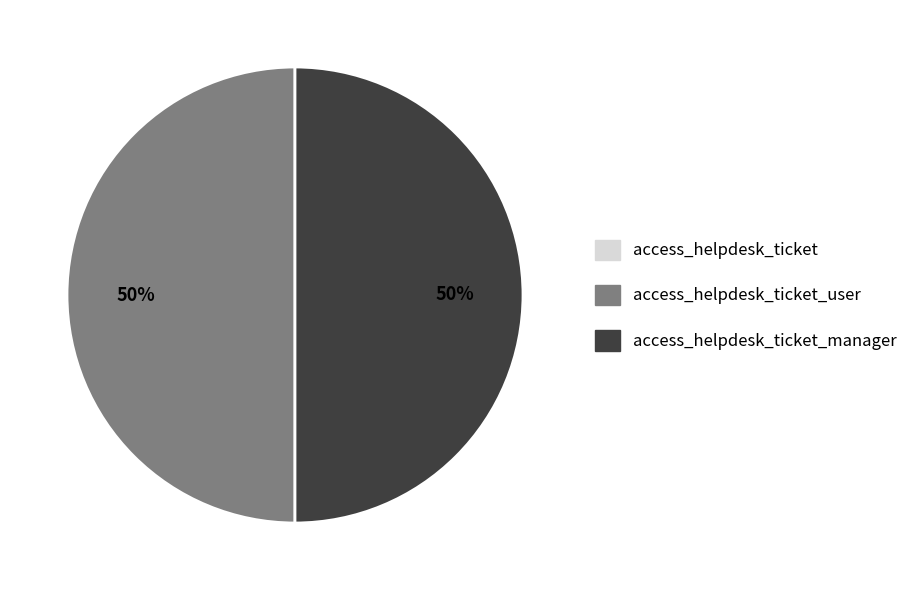

To the nearest percent, what is the difference between the largest and smallest slice percentages?

50%